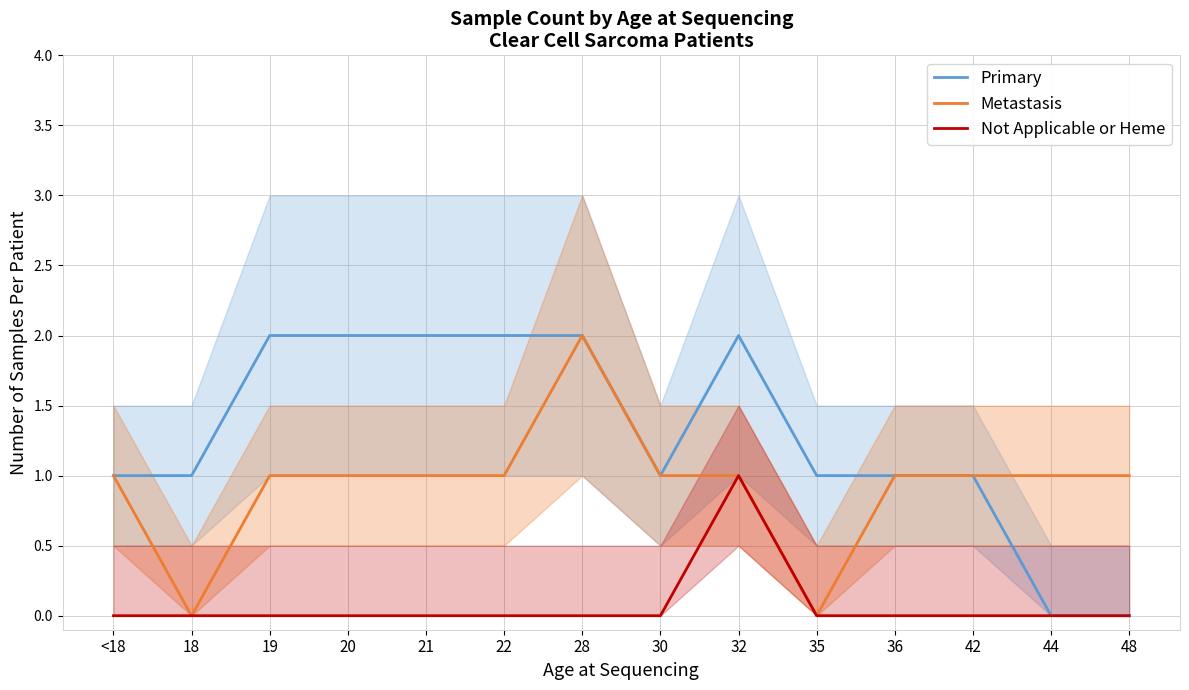

How many lines are shown in the chart?

3